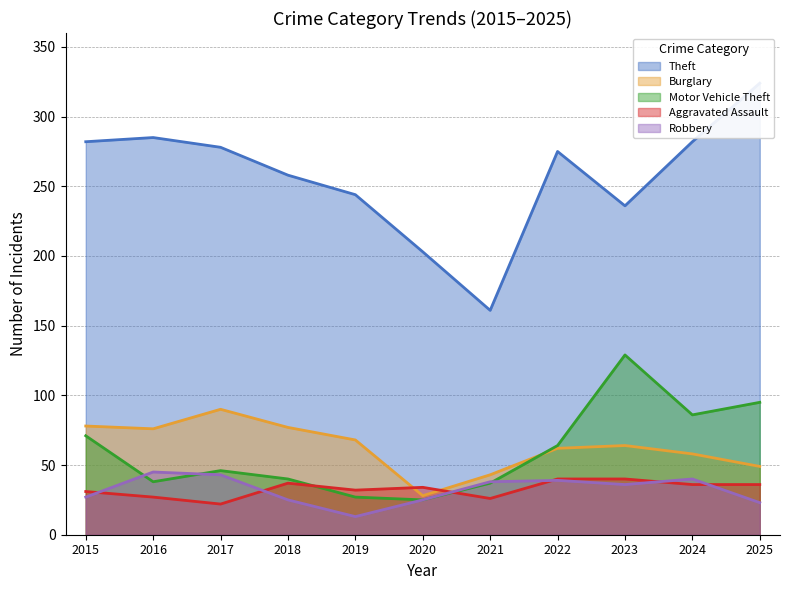

At which label does Robbery first exceed 36?

2016